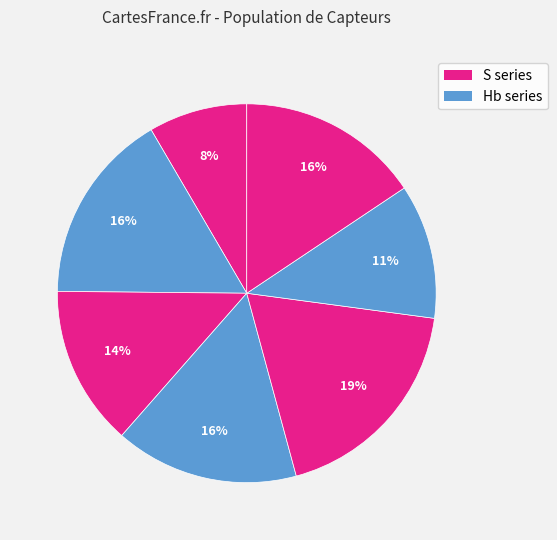

To the nearest percent, what is the average slice percentage?

14%